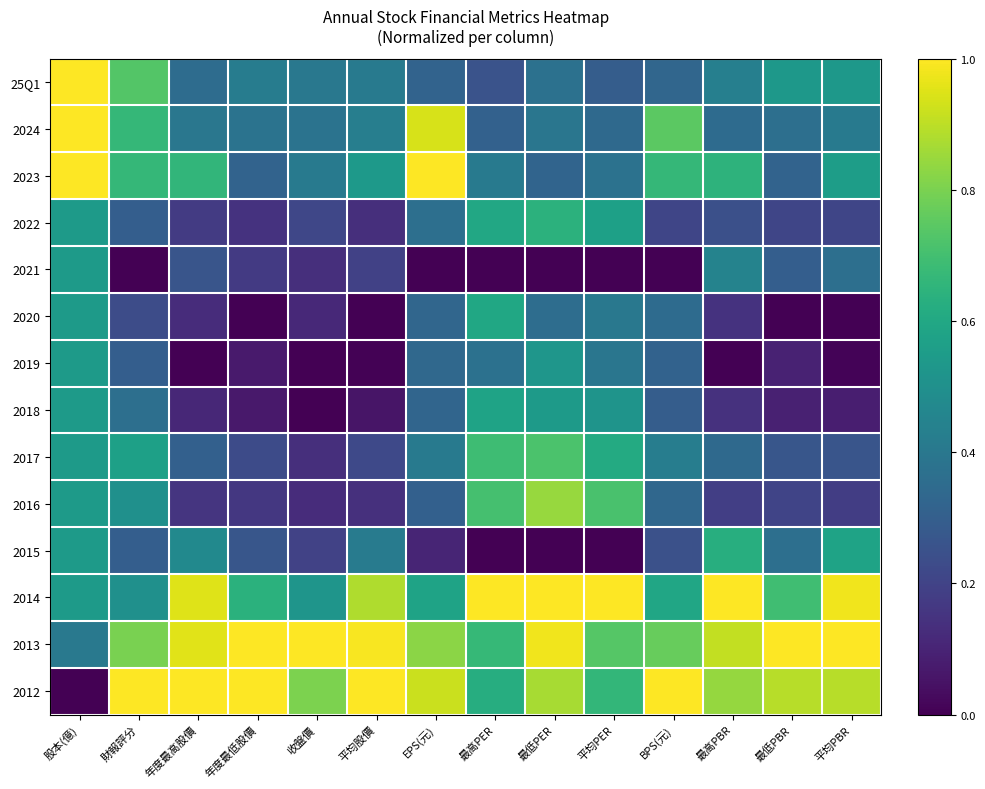

What is the difference between the highest and lowest values at 年度最低股價?

1.0